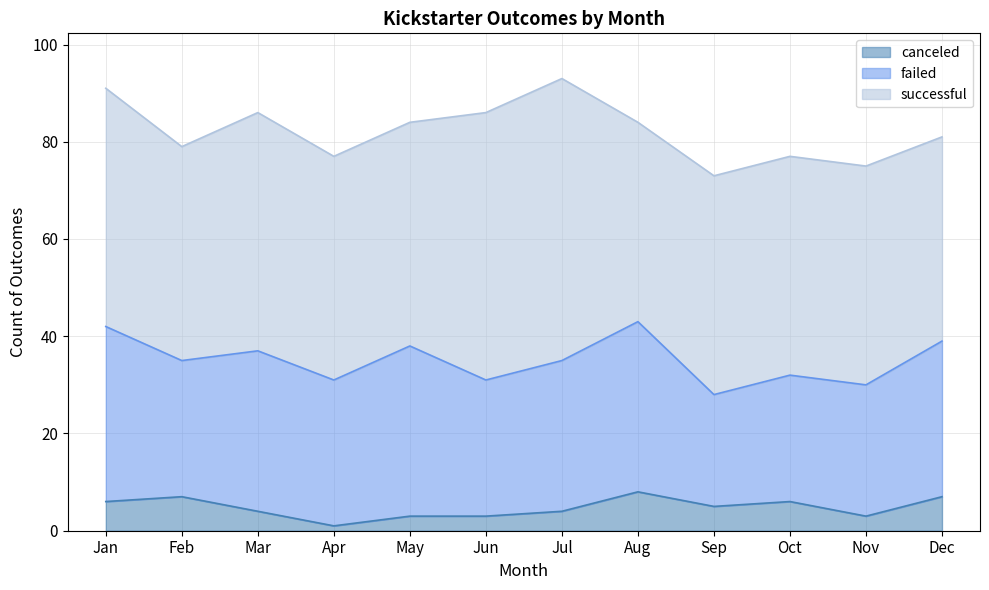

What is the difference between the maximum and minimum values in the canceled series?

7